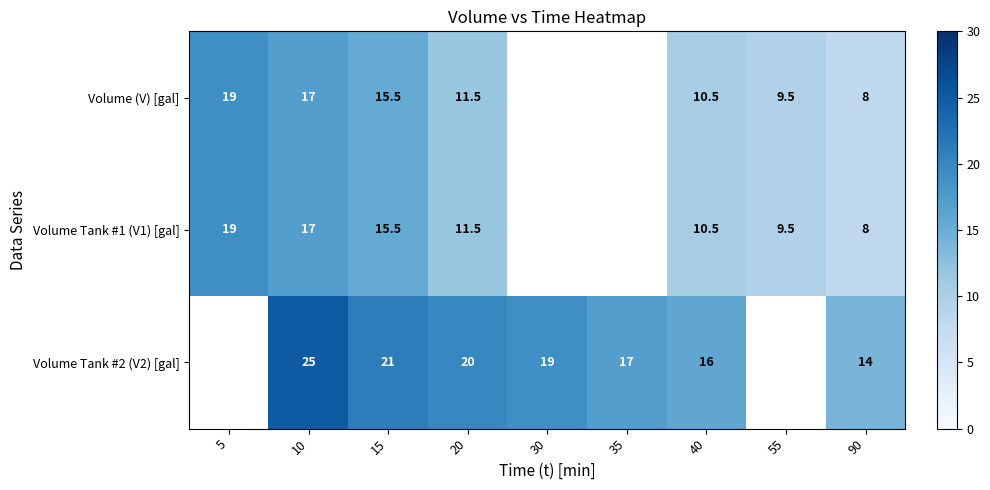

What is the total value across all series at 90?

30.0